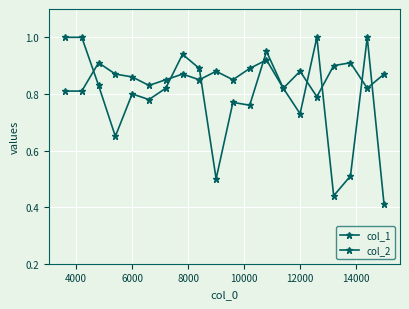

Does the chart have visible grid lines?

Yes